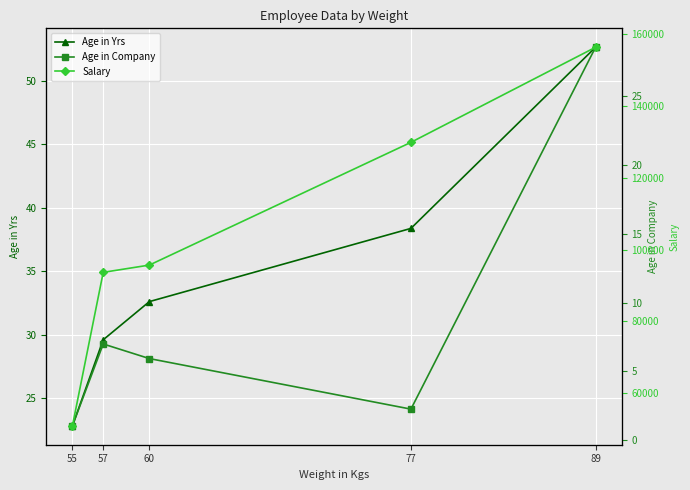

Between 60 and 89, which is larger?

89